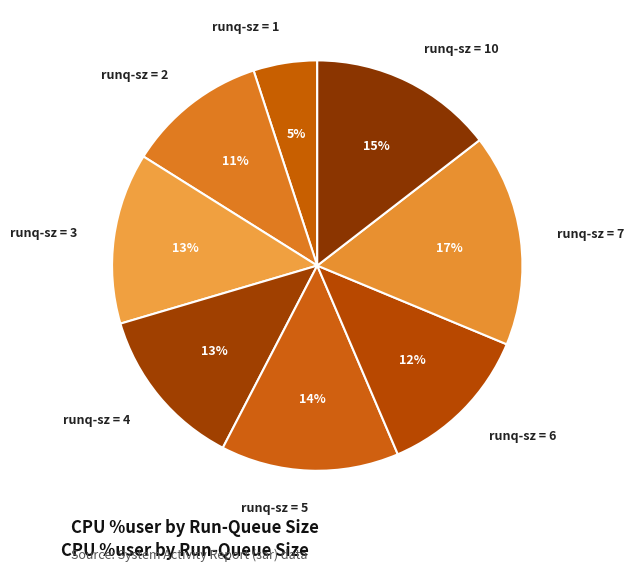

To the nearest percent, what is the difference between the largest and smallest slice percentages?

12%